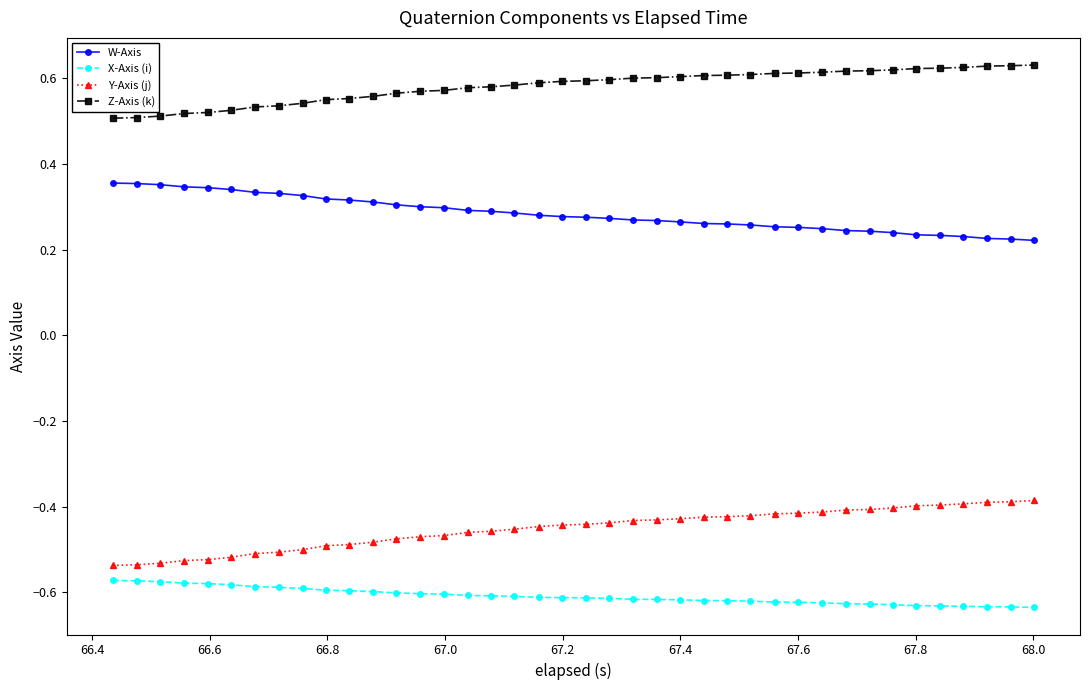

Does the chart have visible grid lines?

No